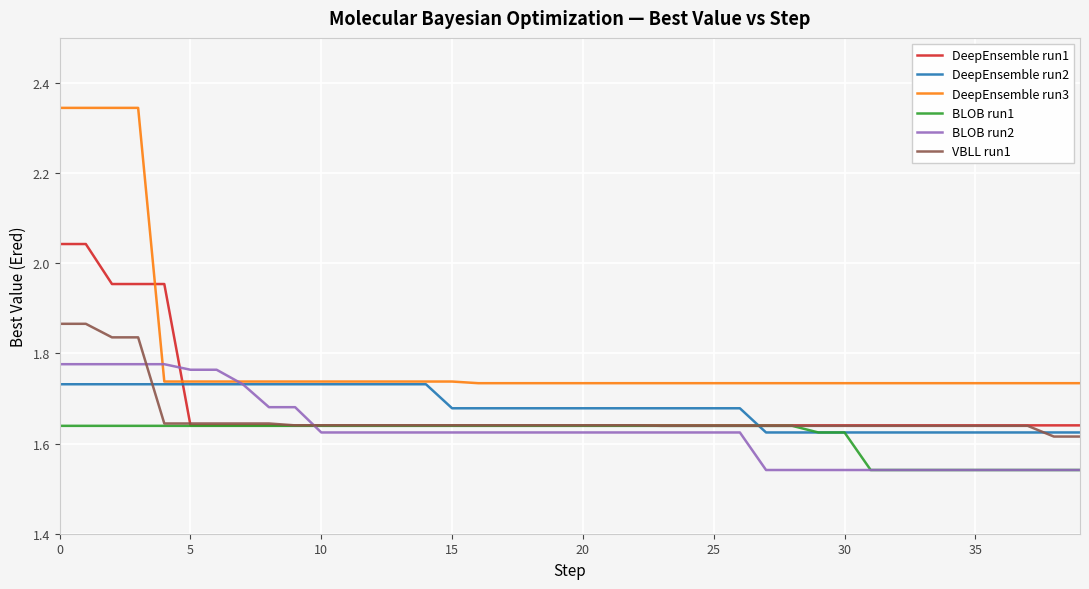

Which series has the largest range (max minus min)?

DeepEnsemble run3